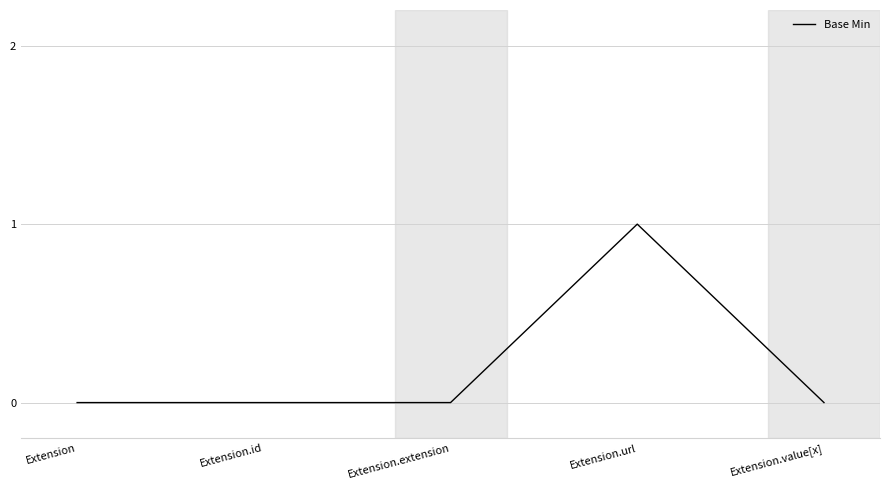

Reading left to right, list all the values displayed in this chart.

0	0	0	1	0